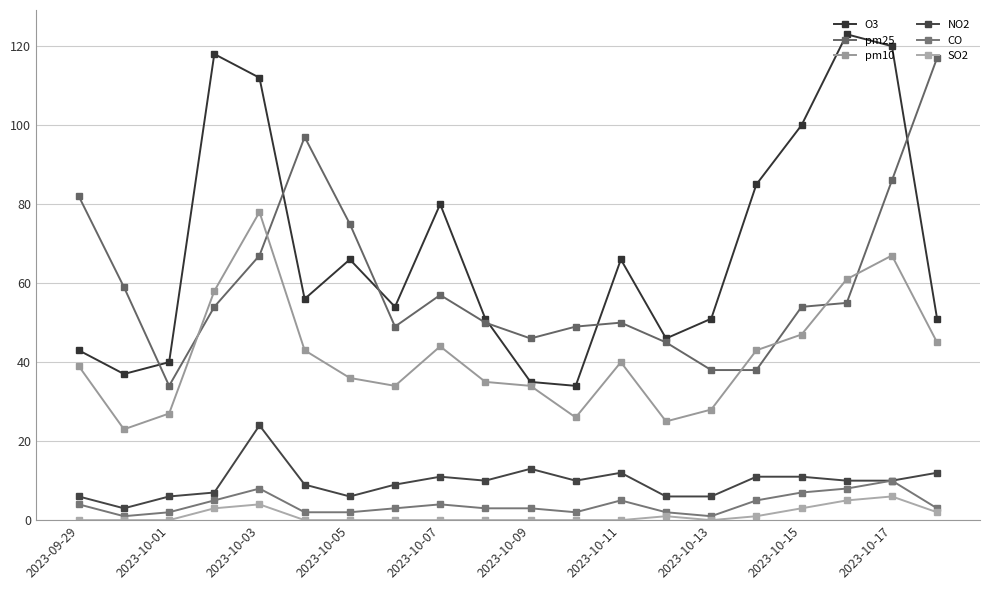

Which series has the largest range (max minus min)?

O3